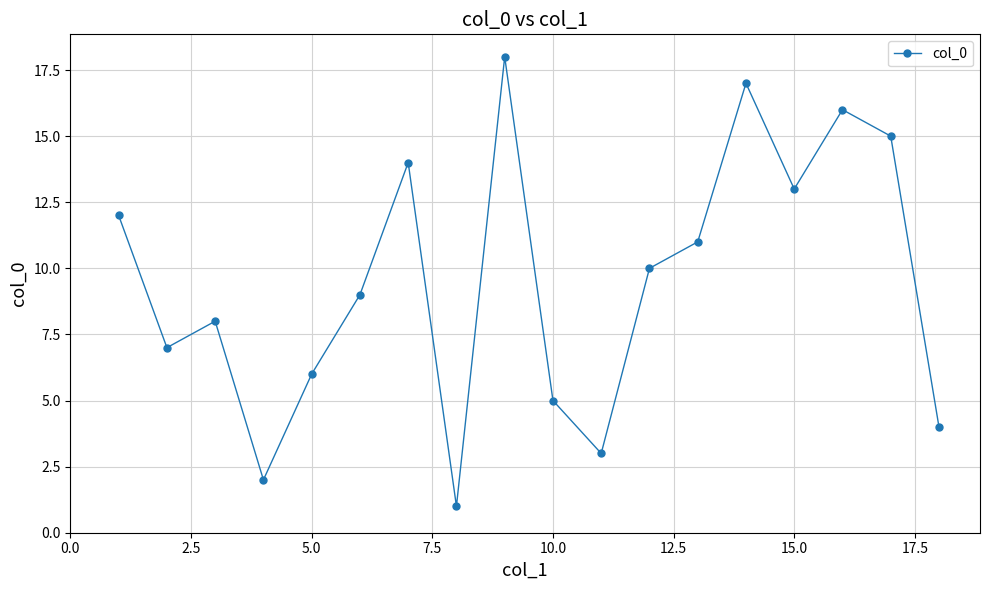

What is the maximum value shown in the chart?

18